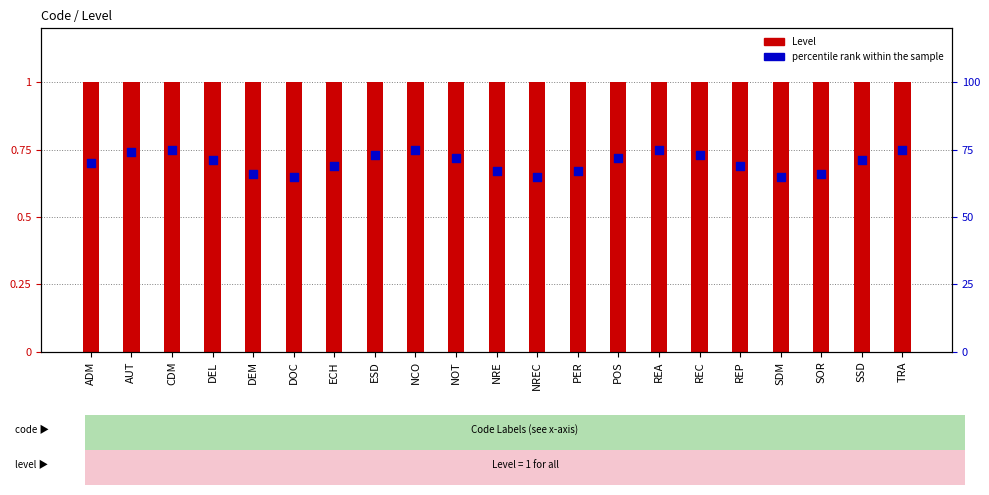

What is the total value across all series at NREC?

1.6